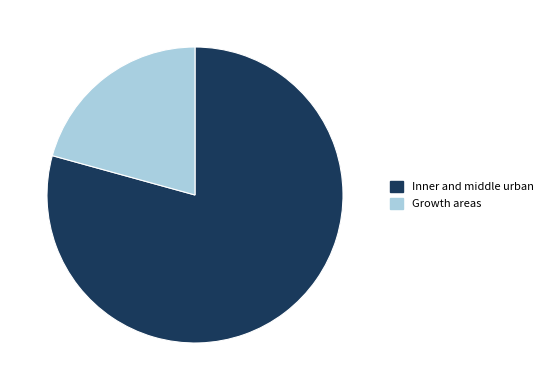

What is the majority slice?

Inner and middle urban